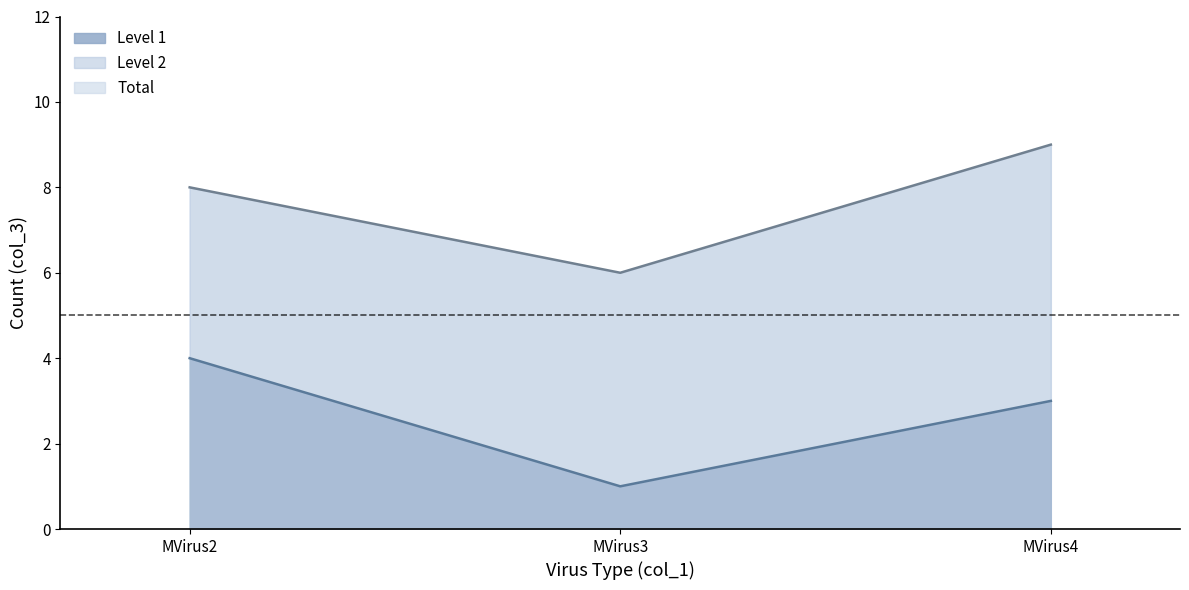

Which series has the widest spread of values?

Level 1 line